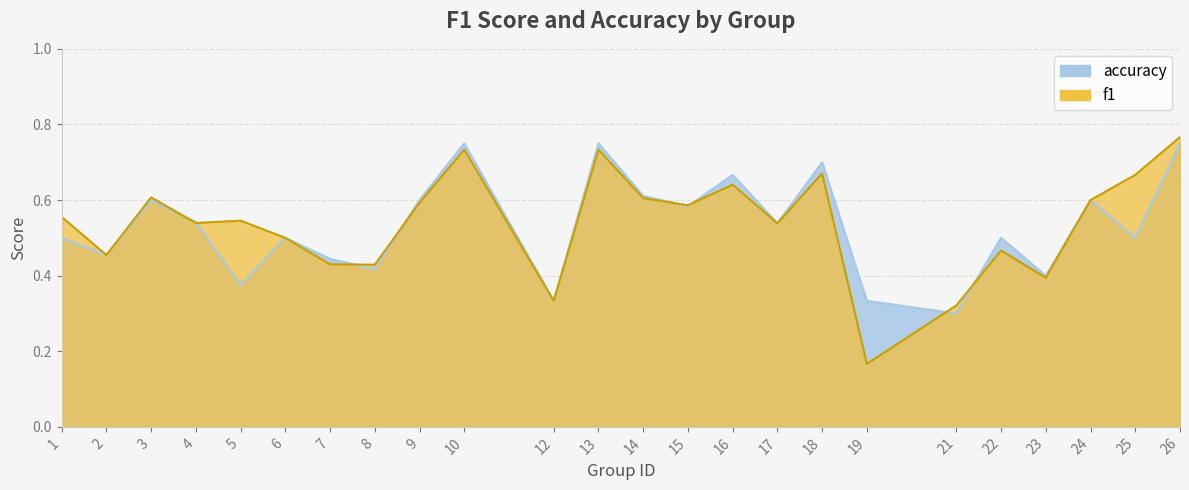

Which has a higher value, 6 or 2?

6